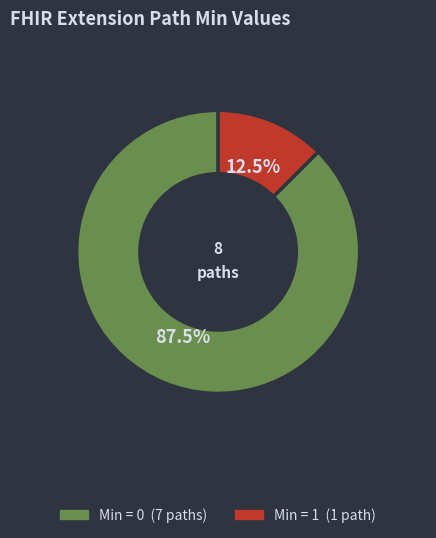

How many slices are in this pie chart?

2